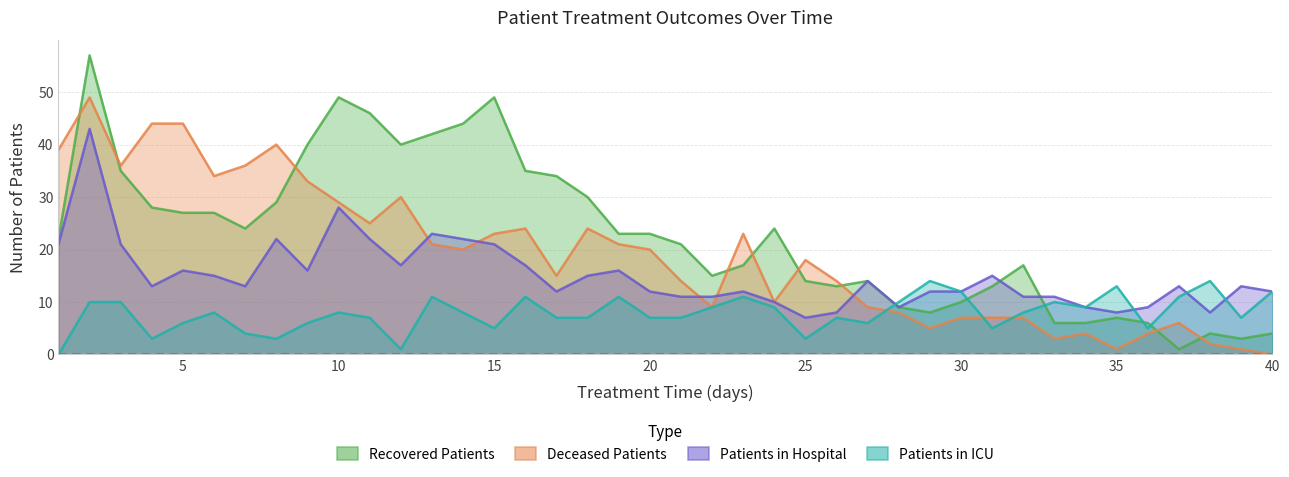

True or false: patients_in_hospital and deceased_patients intersect in this chart.

True